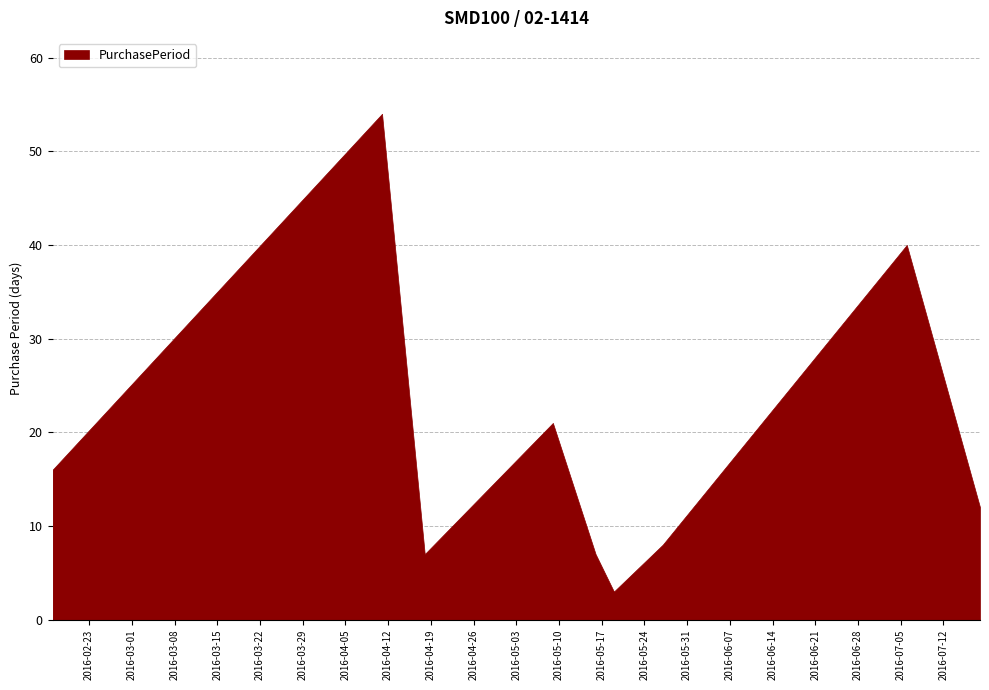

Approximately how many times larger is the value at 2016-04-18 compared to 2016-05-27?

0.9